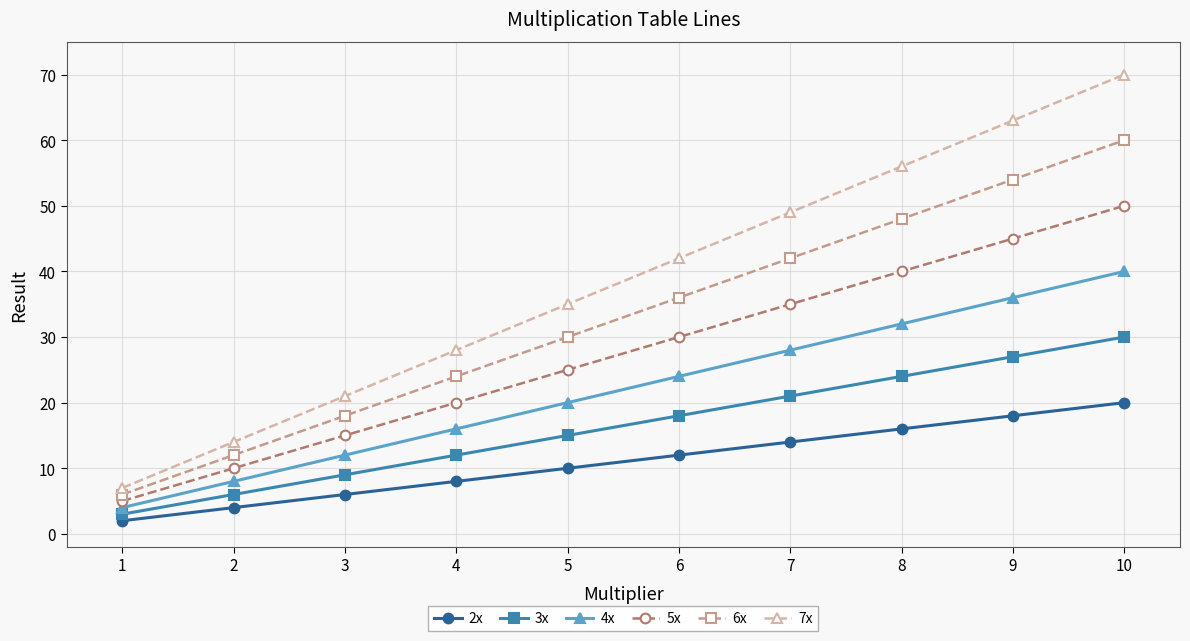

Read the 5x value at 9, to the nearest 5.

45